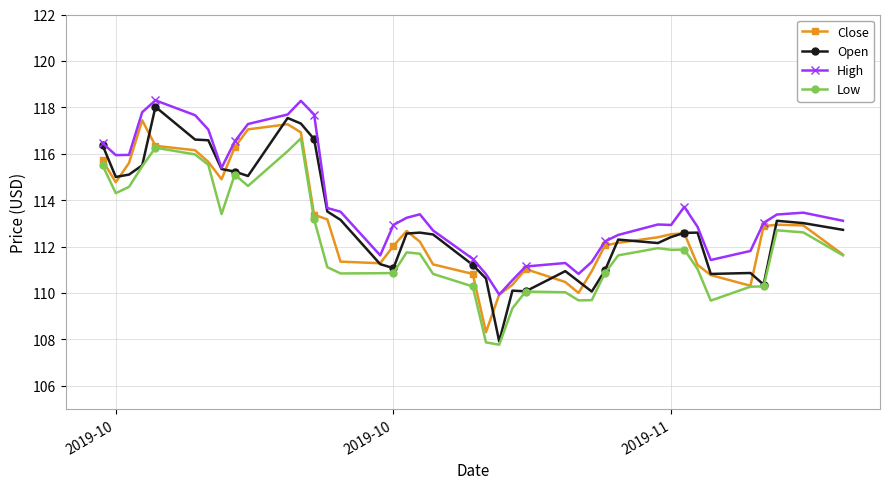

What is the value of the Close point at the 9th from the left?

116.3